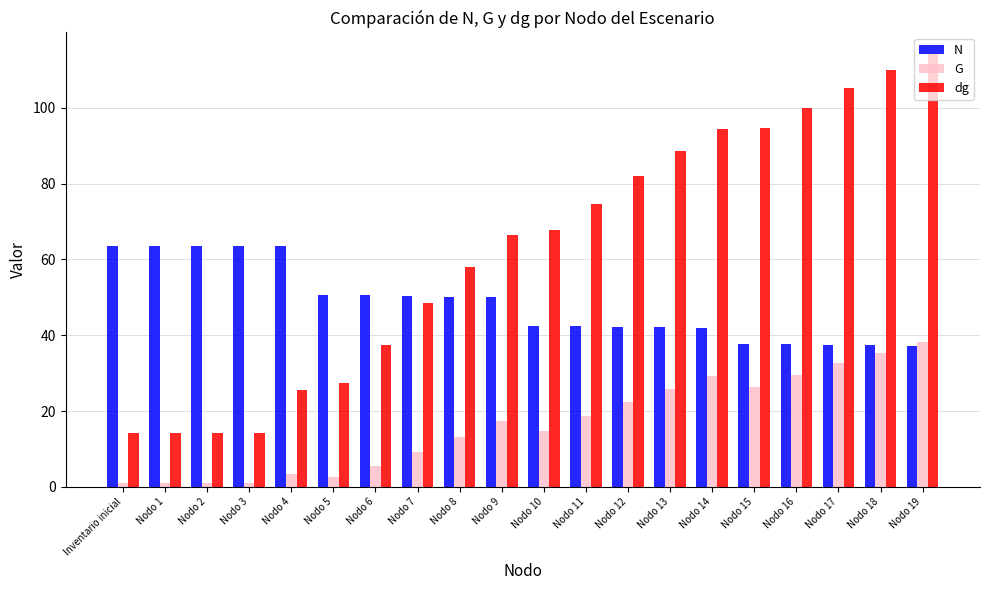

How many groups of bars are there?

20